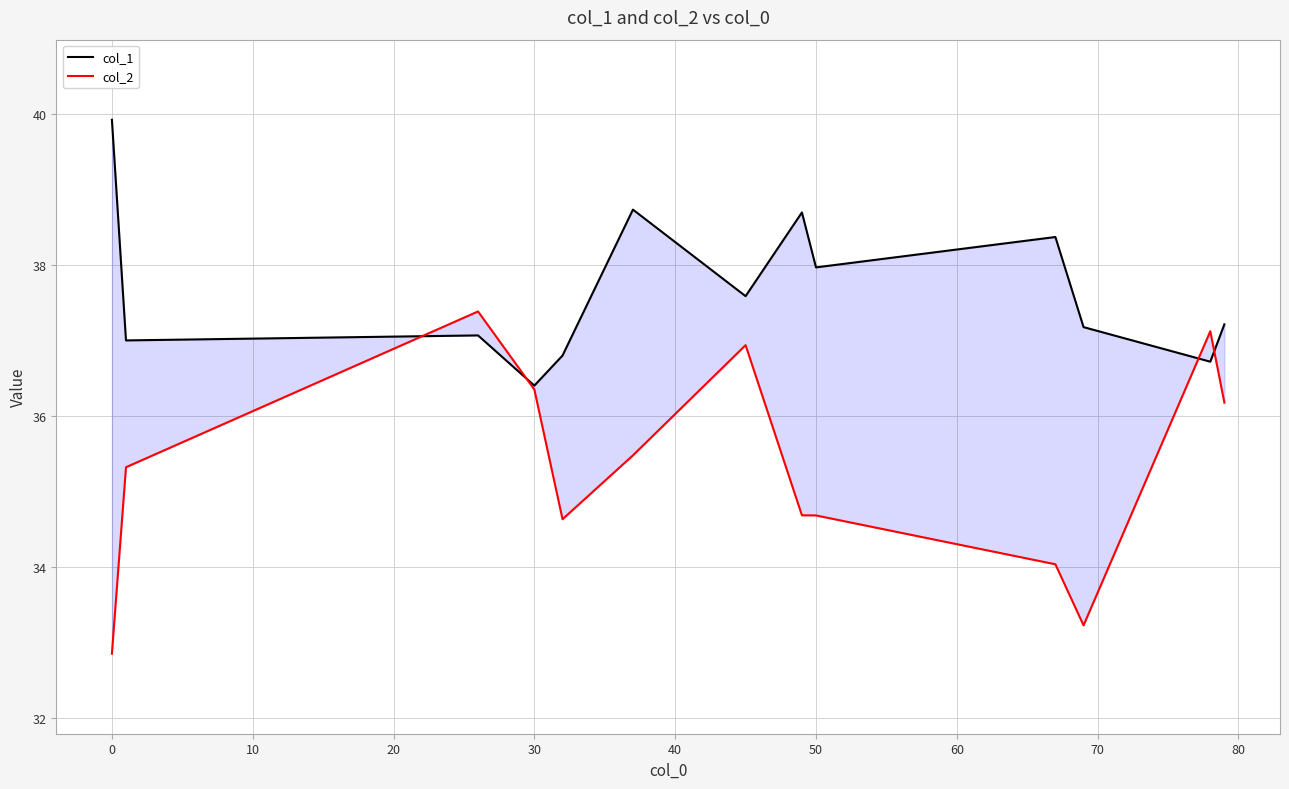

In col_1, how many points are lower than both neighbors (excluding endpoints)?

5